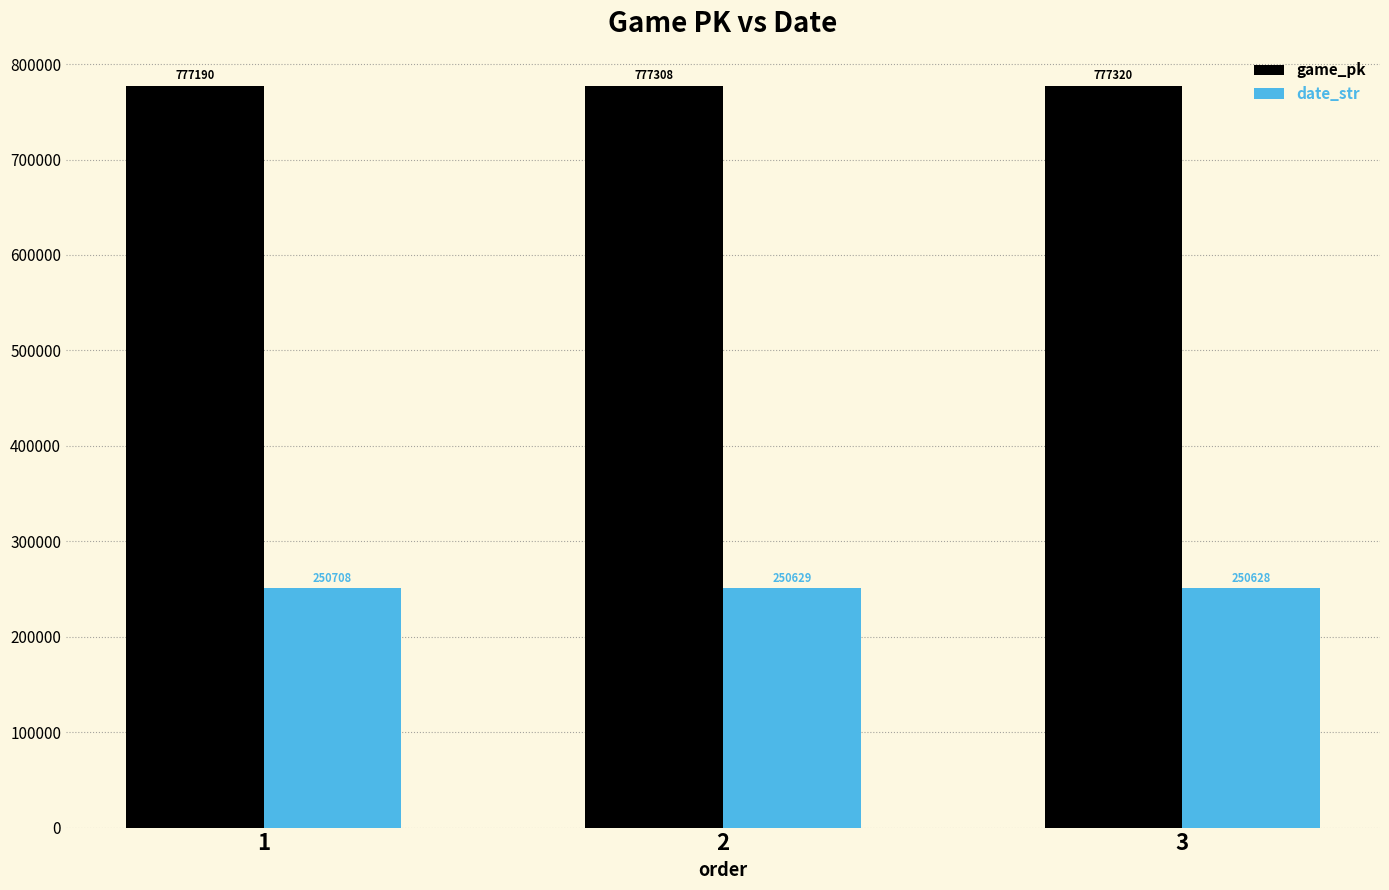

What is the difference between the maximum and minimum values in the game_pk series?

130